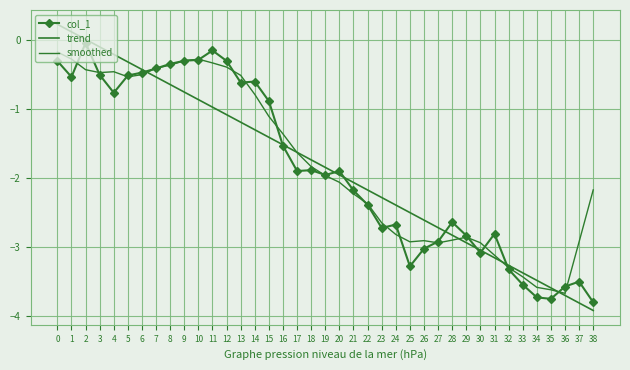

What is the difference between the maximum and second lowest values in the col_1 series?

3.7